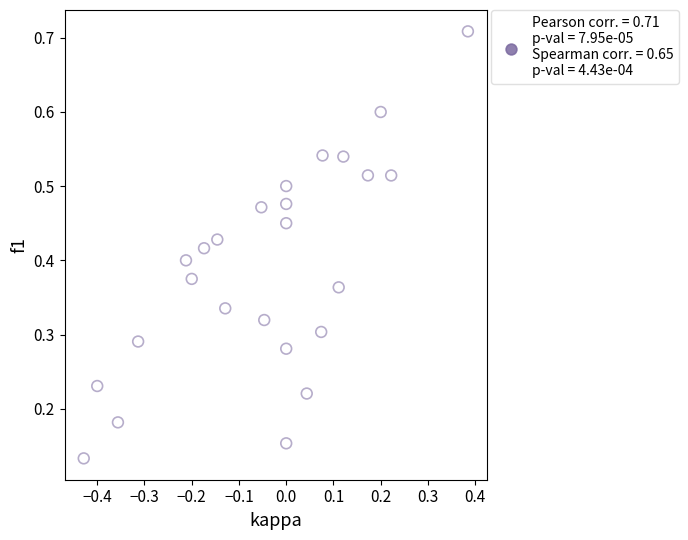

What is the range of Y values (max minus min)?

0.6